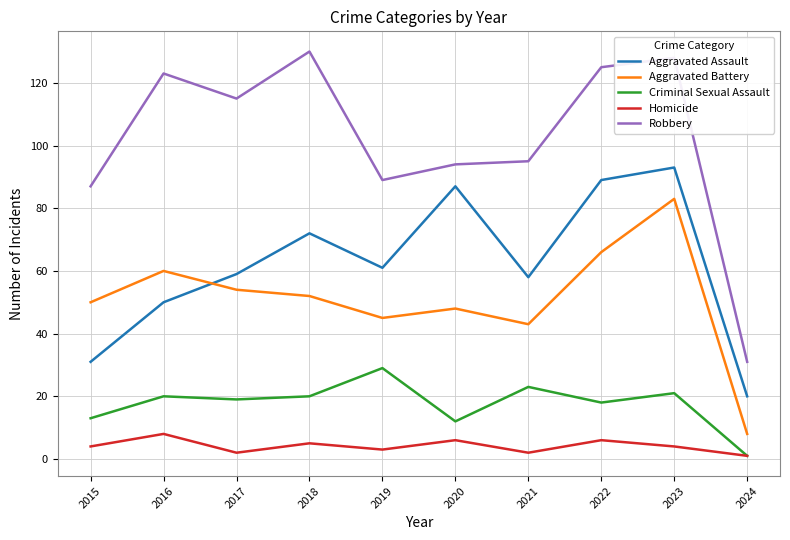

What is the total value across all series at 2021?

221